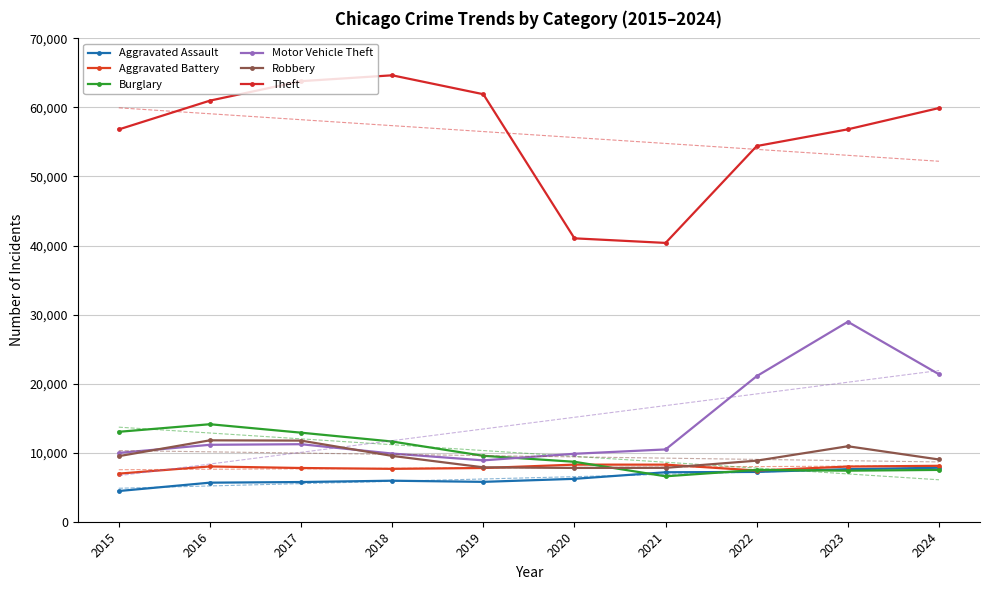

The value of Motor Vehicle Theft at 2022 is 31280. True or false?

False